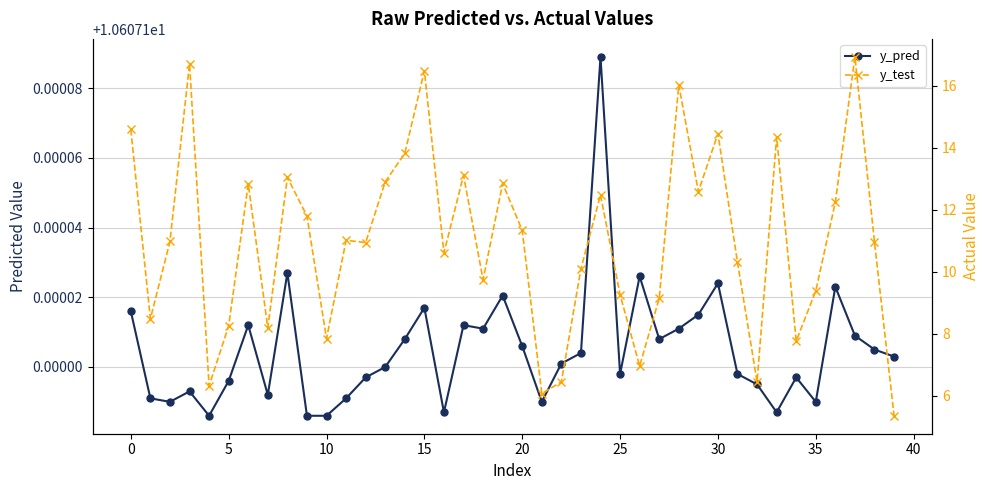

What is the average value of the y_pred series?

10.6